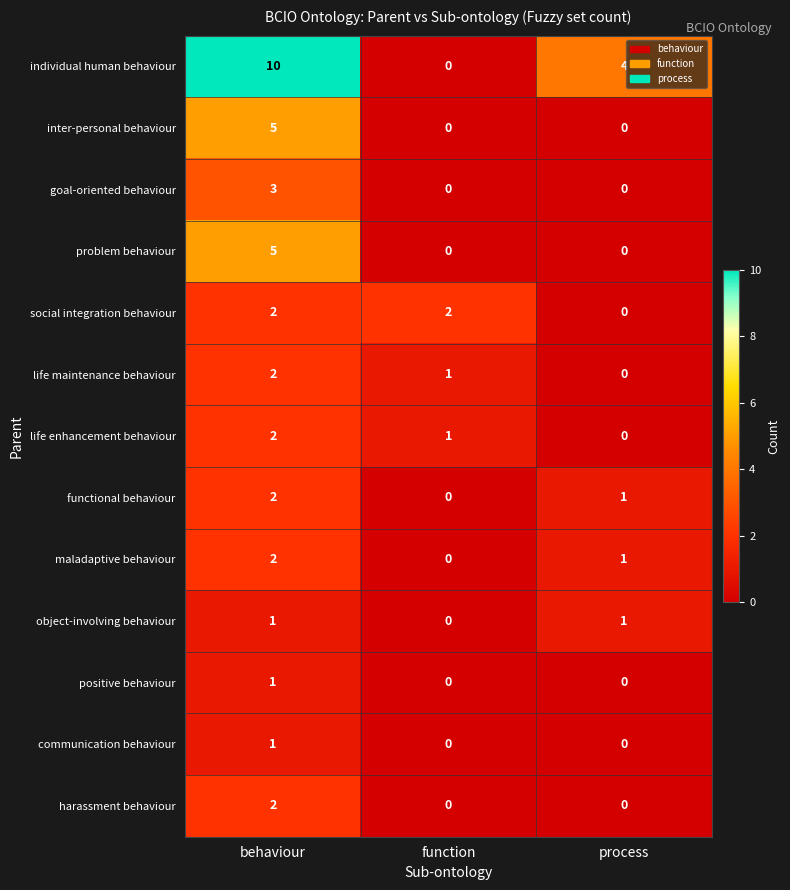

The value of social integration behaviour at behaviour is 3. True or false?

False